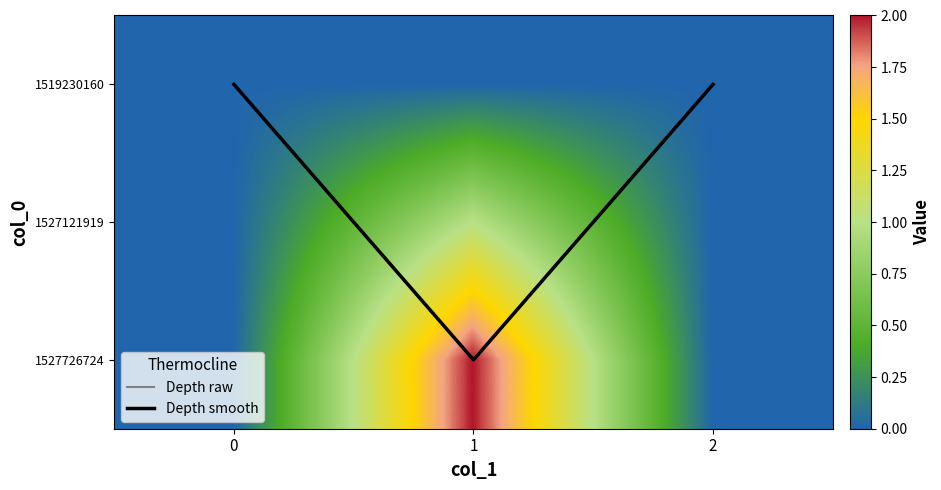

At which category is the sum across all series the highest?

1